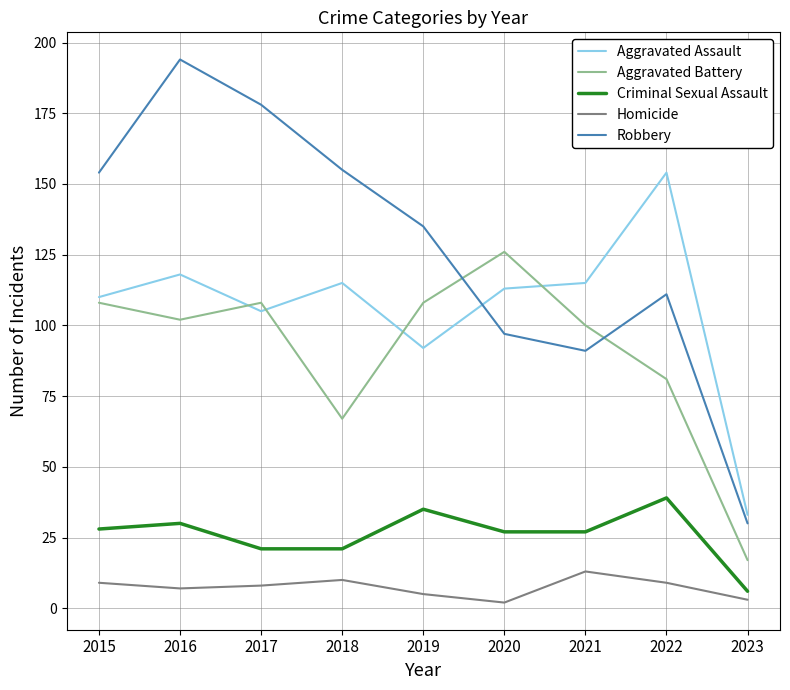

At which label does Criminal Sexual Assault reach its minimum?

2023